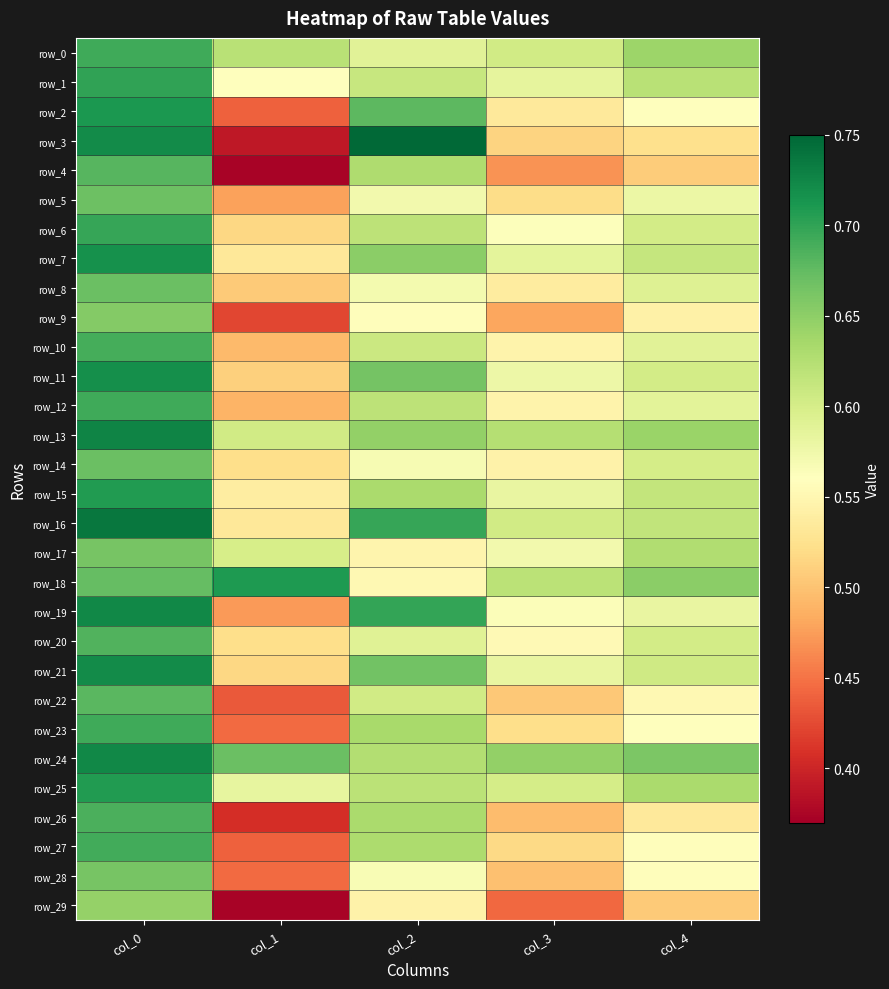

What is the total value across all series at col_1?

15.1